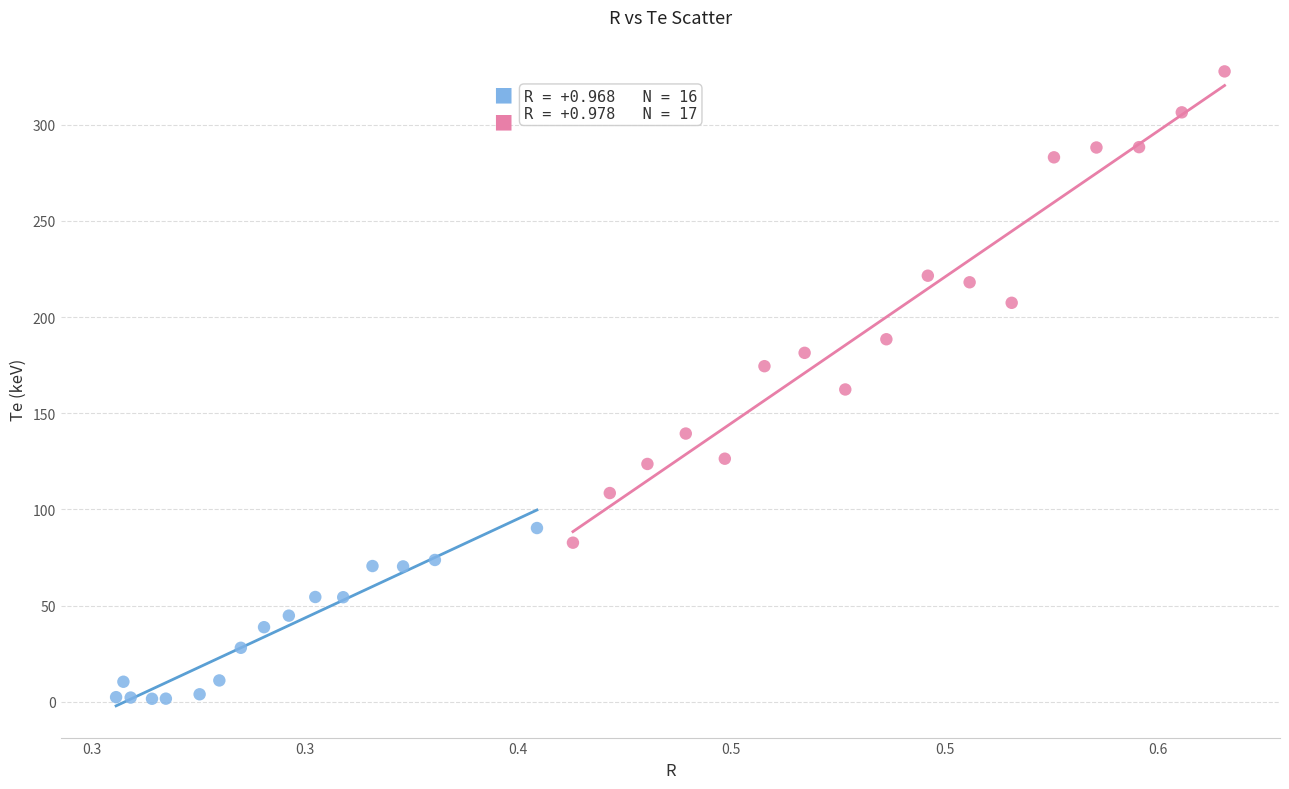

Which series has the largest Y range (max minus min)?

High R group